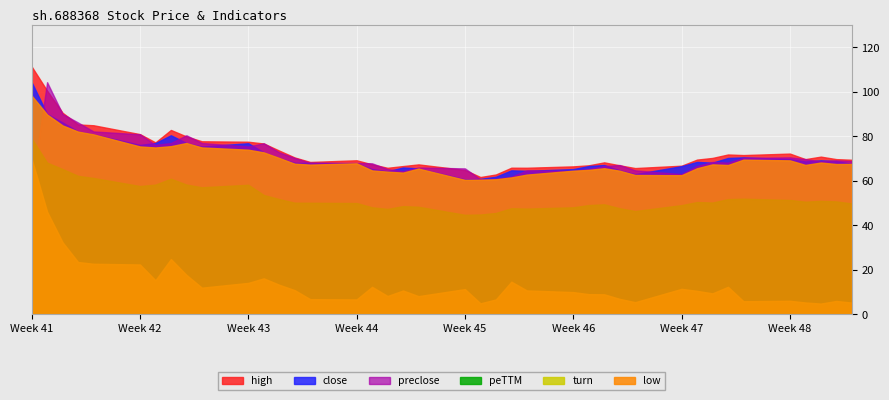

What is the spread (max minus min) of values at 2019-10-18?

62.3